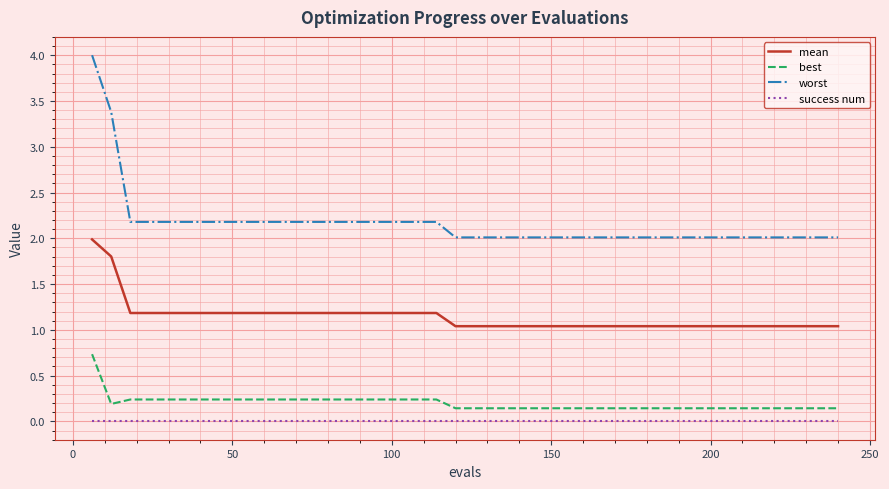

Which series has the largest range (max minus min)?

worst